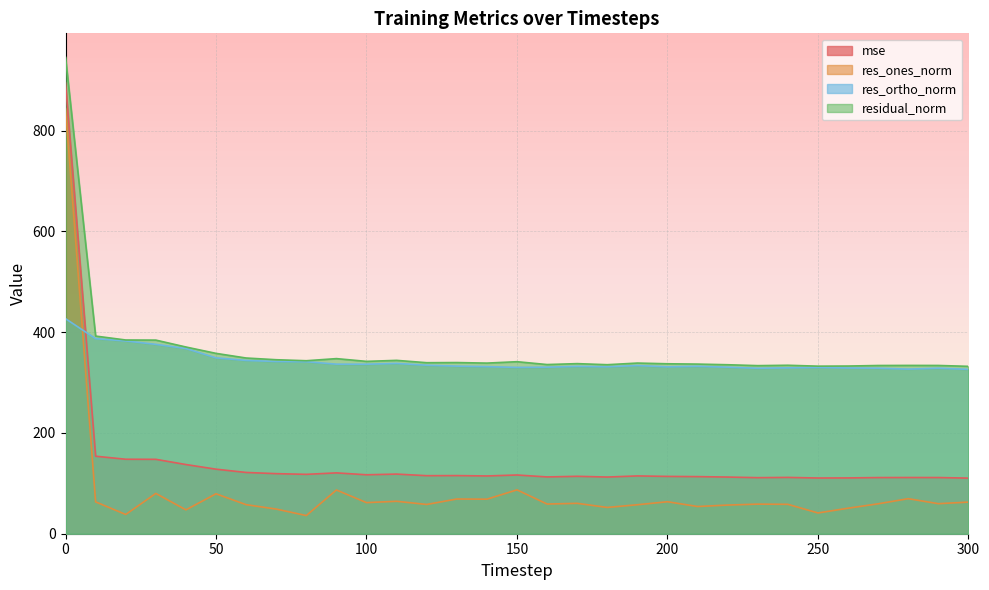

What is the value of the res_ortho_norm point at the 7th from the left?

343.9